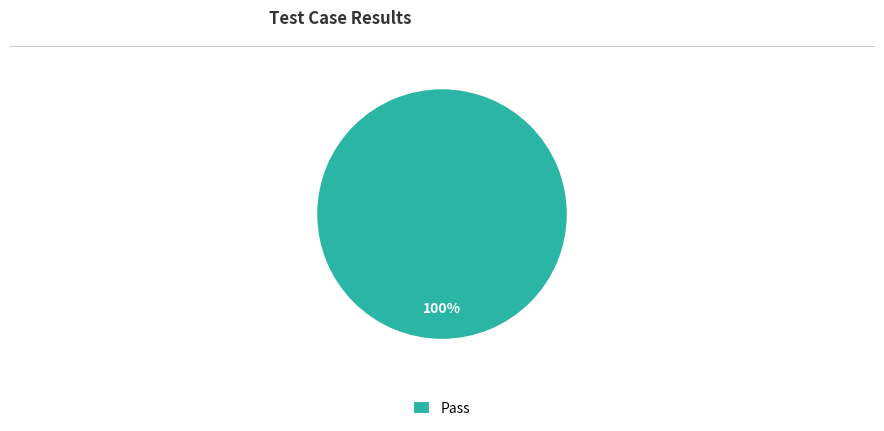

Rank the categories by value from lowest to highest.

Pass